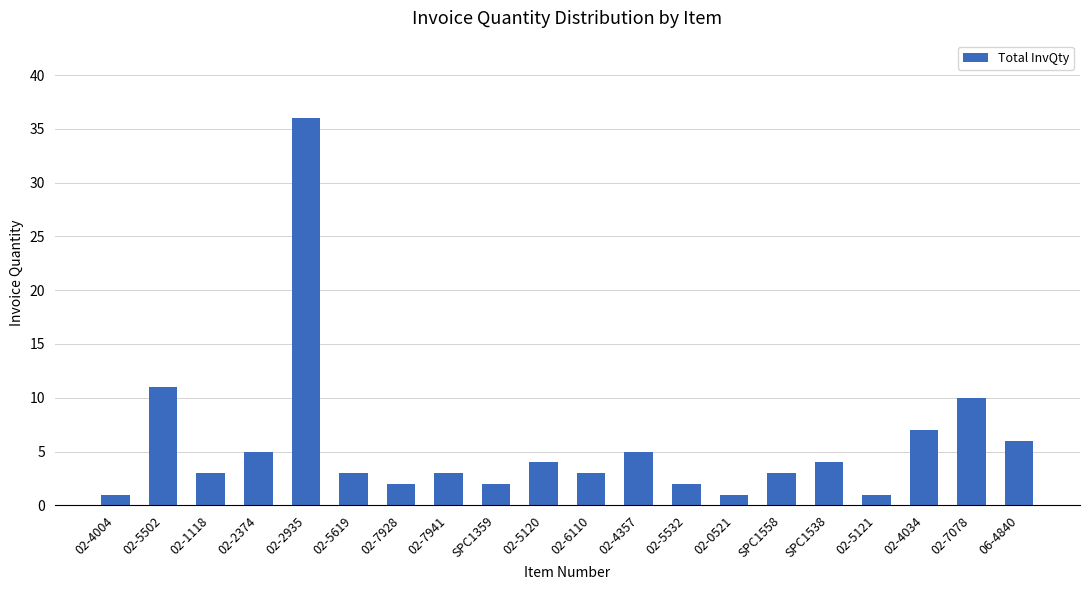

The value at 02-5502 is 11. True or false?

True